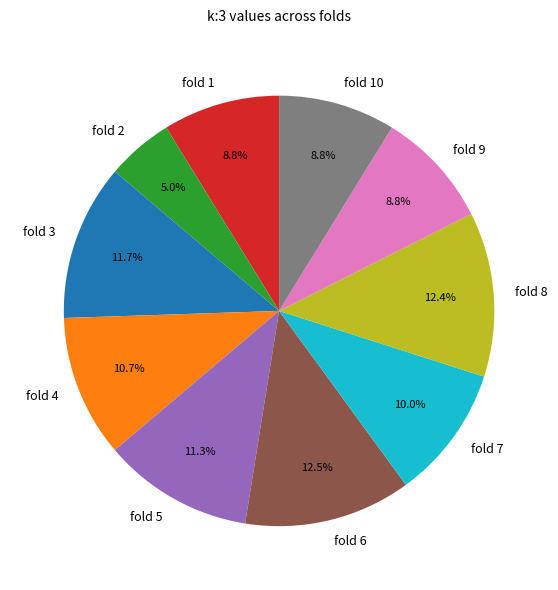

Which category has the smallest portion of the pie?

fold 2